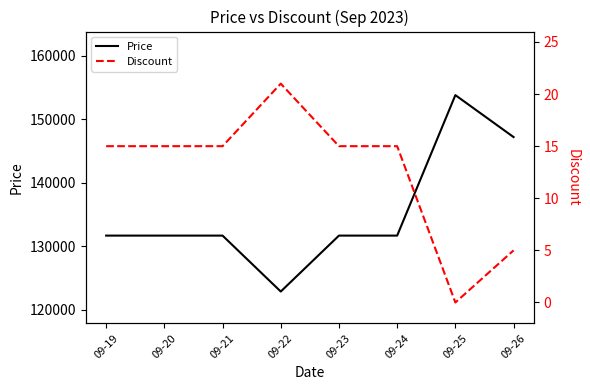

What is the highest value of the Price series?

153800